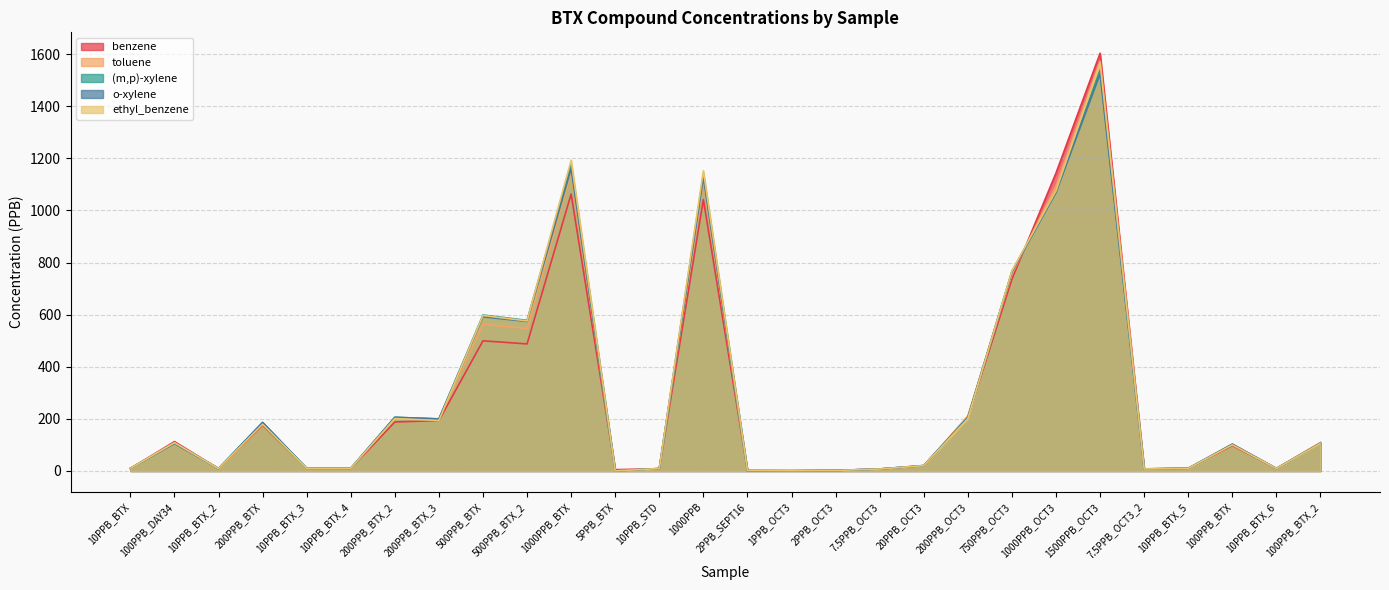

How many data points does each series have?

28